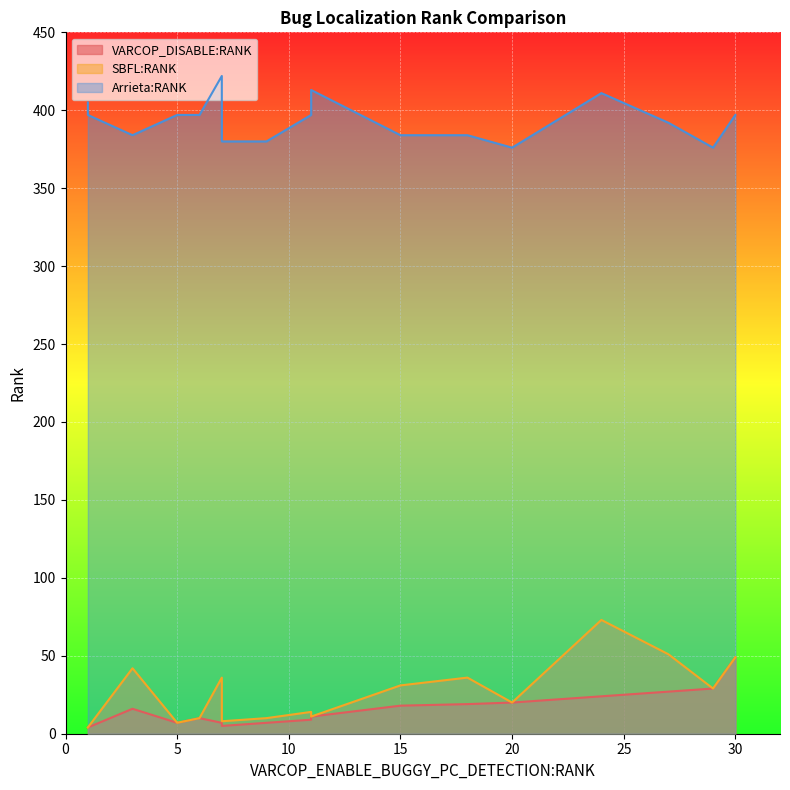

What is the value of the SBFL:RANK point at the 13th from the left?

36